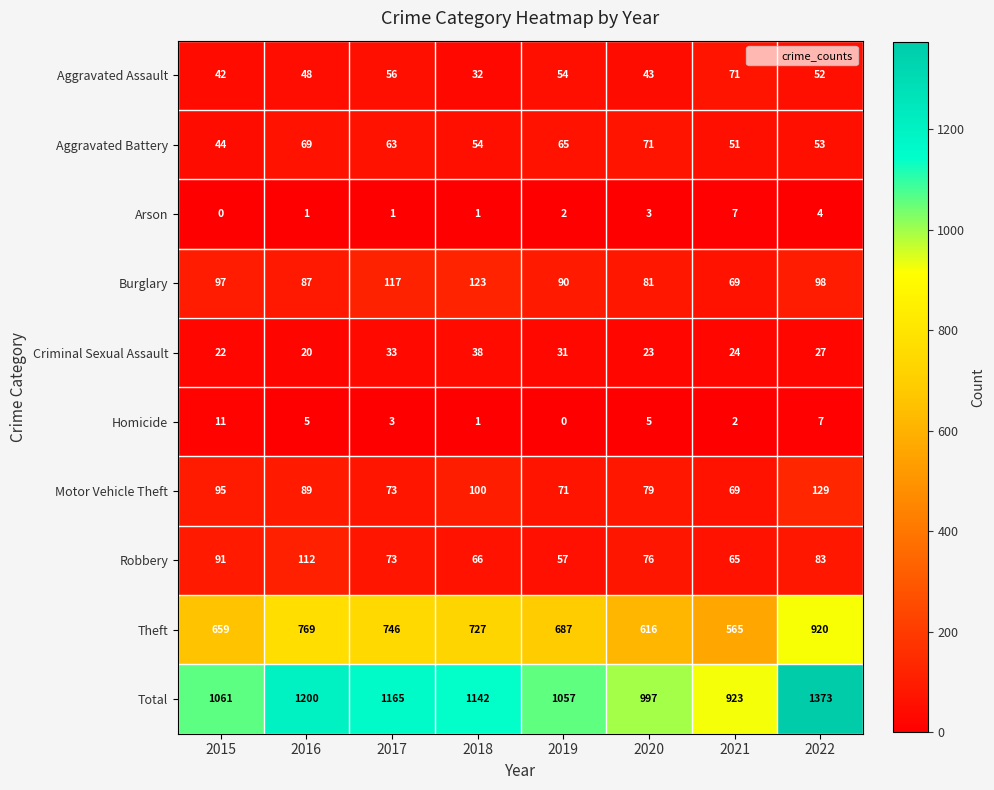

Where is Motor Vehicle Theft nearest to the value 99?

2018